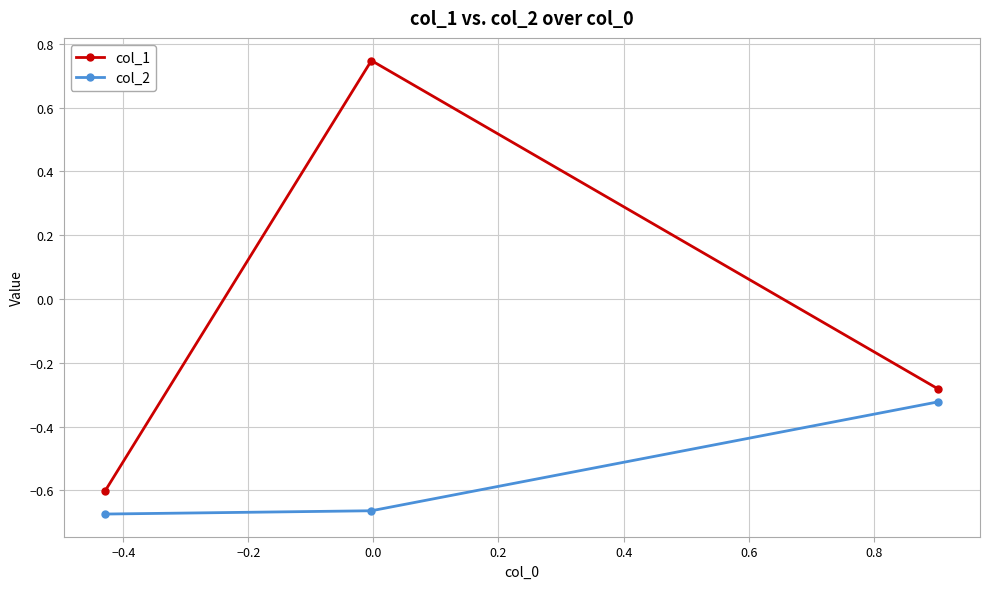

Which series has the largest total across all categories?

col_1